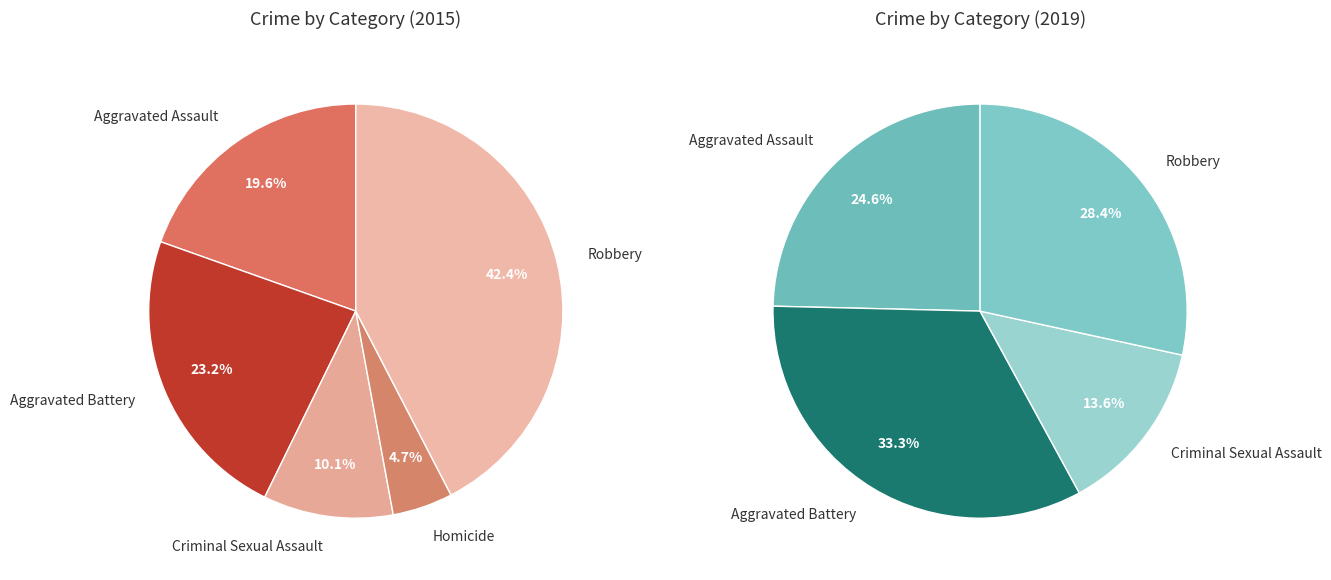

What is the total percentage of Aggravated Assault and Aggravated Battery?

42.8%